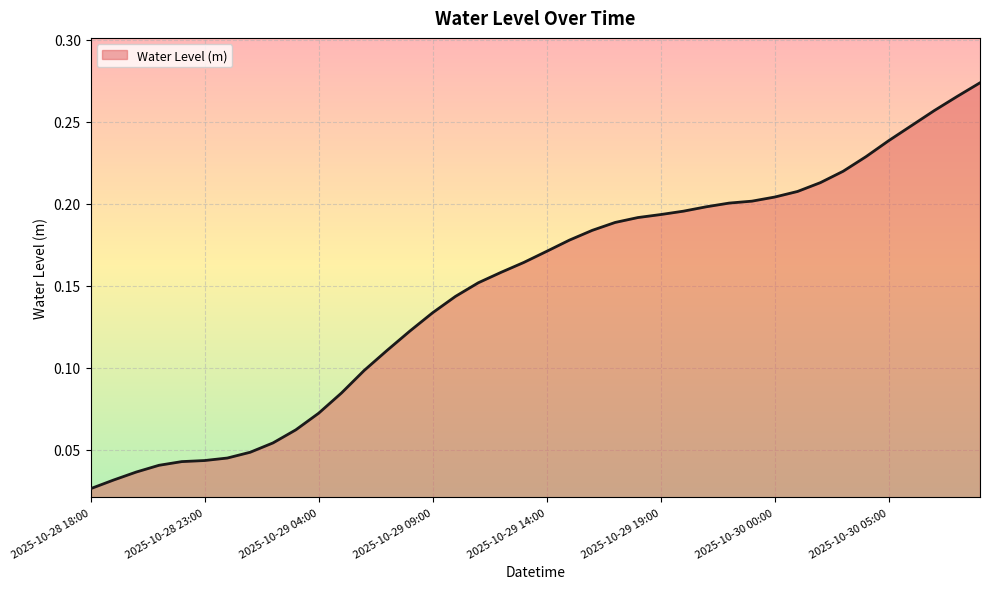

What is the value of the 37th point from the left?

0.2